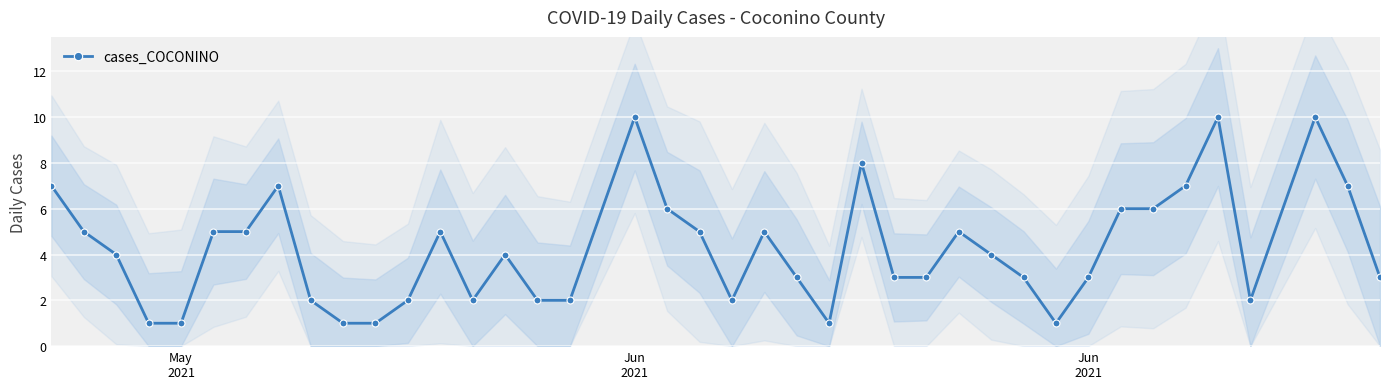

How many data points are above 4?

18